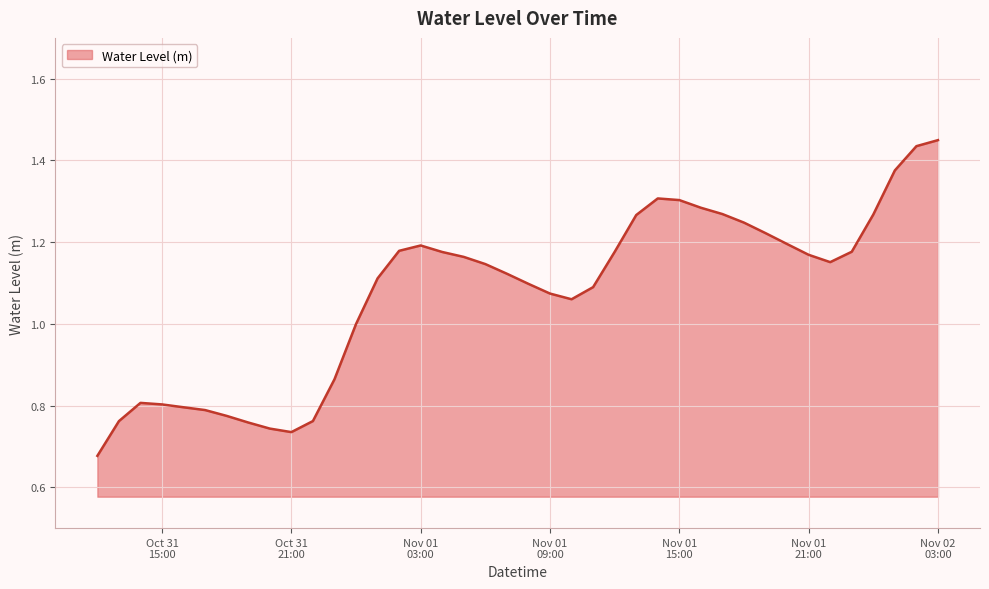

Does the chart display data point markers on the line(s)?

No